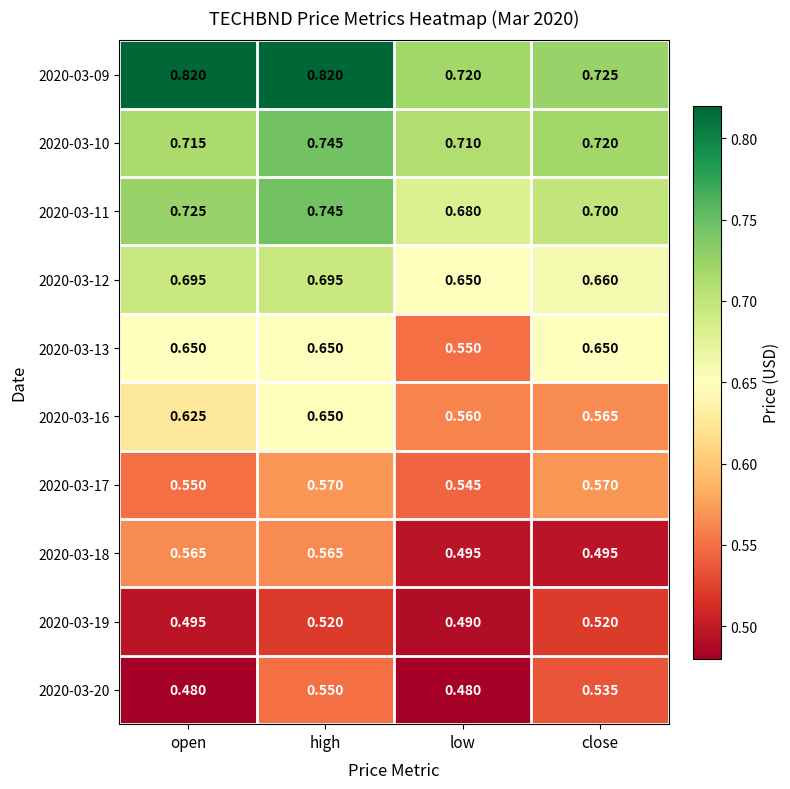

List the labels in order of 2020-03-11 value, largest first.

high, open, close, low